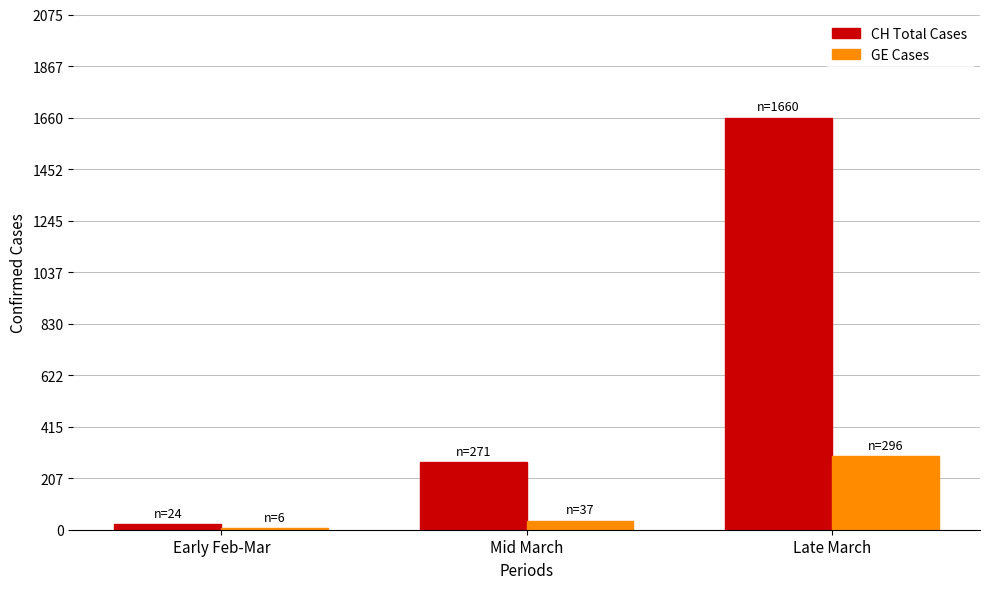

Where is CH Total Cases nearest to the value 842?

Mid March